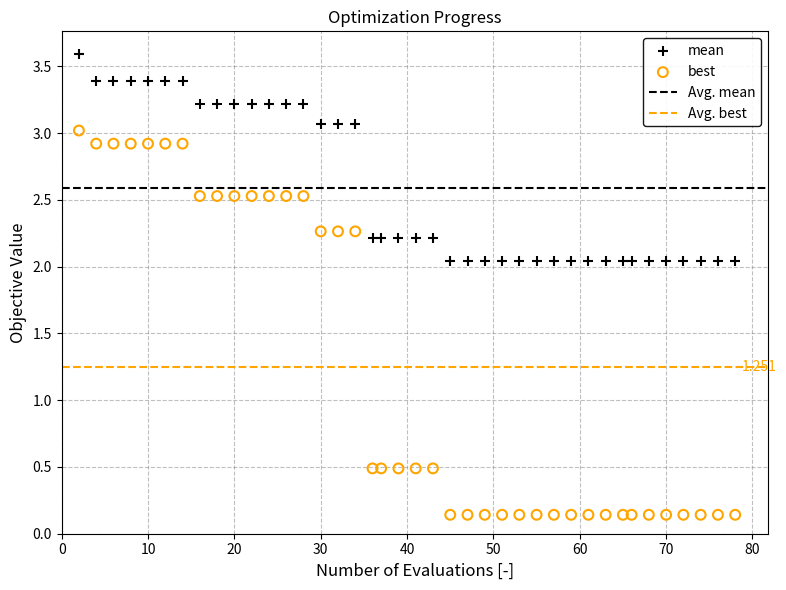

Which series reaches the minimum Y coordinate?

best